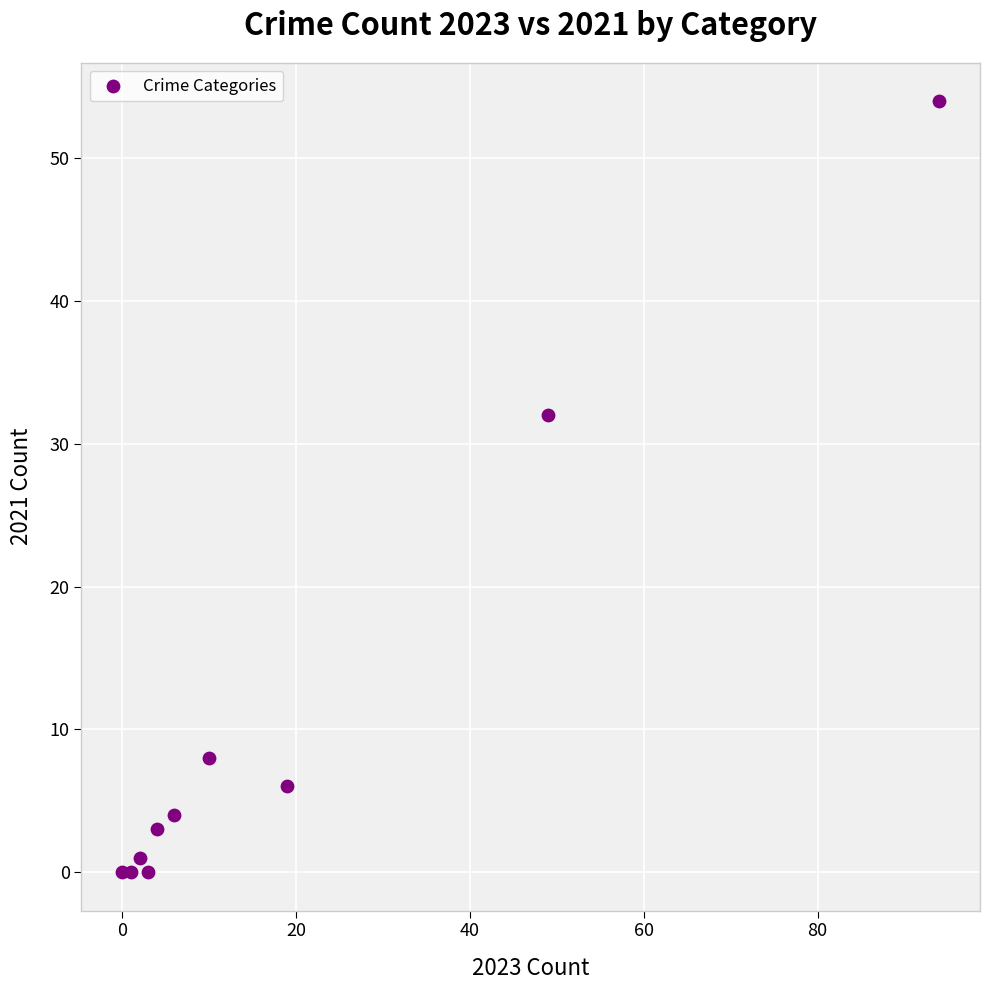

What Y value in the scatter plot is closest to 27?

32